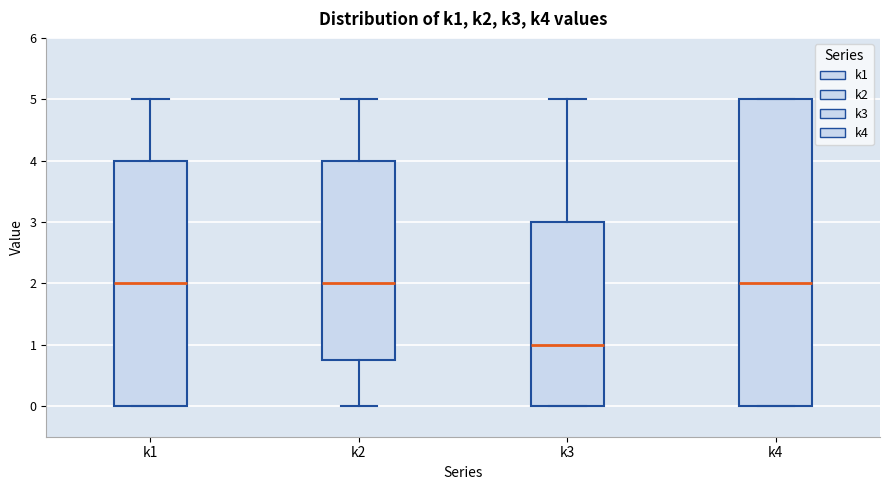

Reading left to right, transcribe this box plot: for each box, give where its median line is, the range the box spans, and where its two whiskers end, as read against the y-axis. The values are not printed on the chart, so give them approximately, as read against the axis.

k1: median 2.0, box 0.0 to 4.0, whiskers 0.0 to 5.0
k2: median 2.0, box 0.8 to 4.0, whiskers 0.0 to 5.0
k3: median 1.0, box 0.0 to 3.0, whiskers 0.0 to 5.0
k4: median 2.0, box 0.0 to 5.0, whiskers 0.0 to 5.0